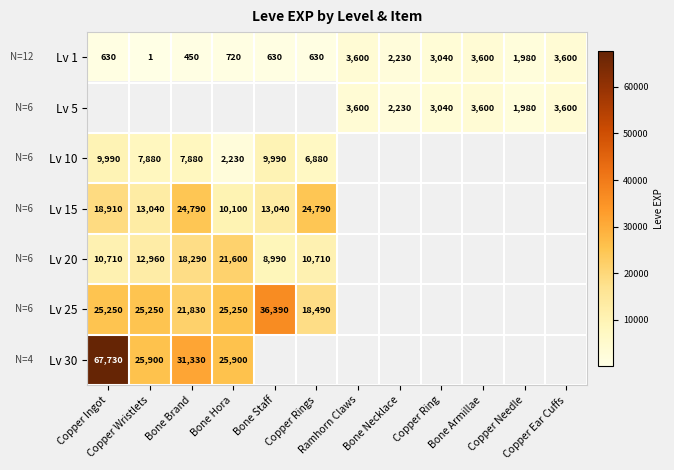

List the labels in order of Lv 30 value, smallest first.

Copper Wristlets, Bone Hora, Bone Brand, Copper Ingot, Bone Staff, Copper Rings, Ramhorn Claws, Bone Necklace, Copper Ring, Bone Armillae, Copper Needle, Copper Ear Cuffs